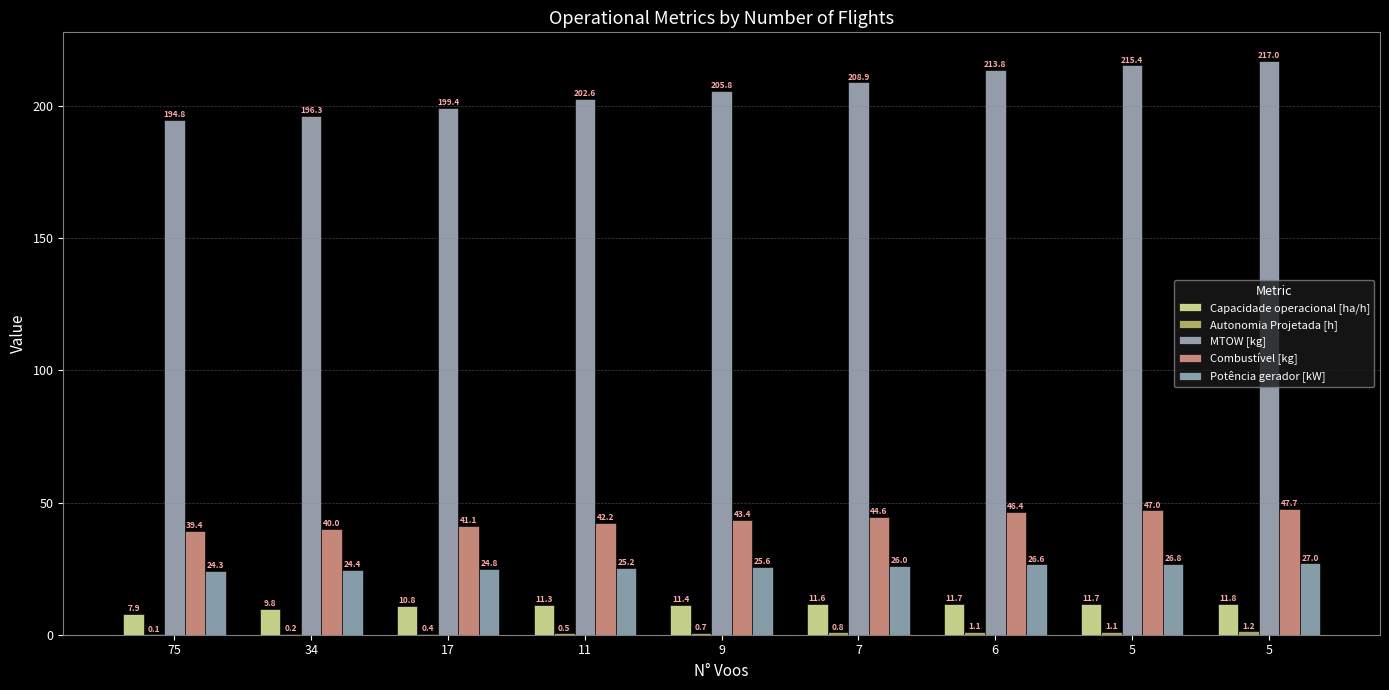

What is the value of the Capacidade operacional [ha/h] bar at the 8th from the left?

11.7